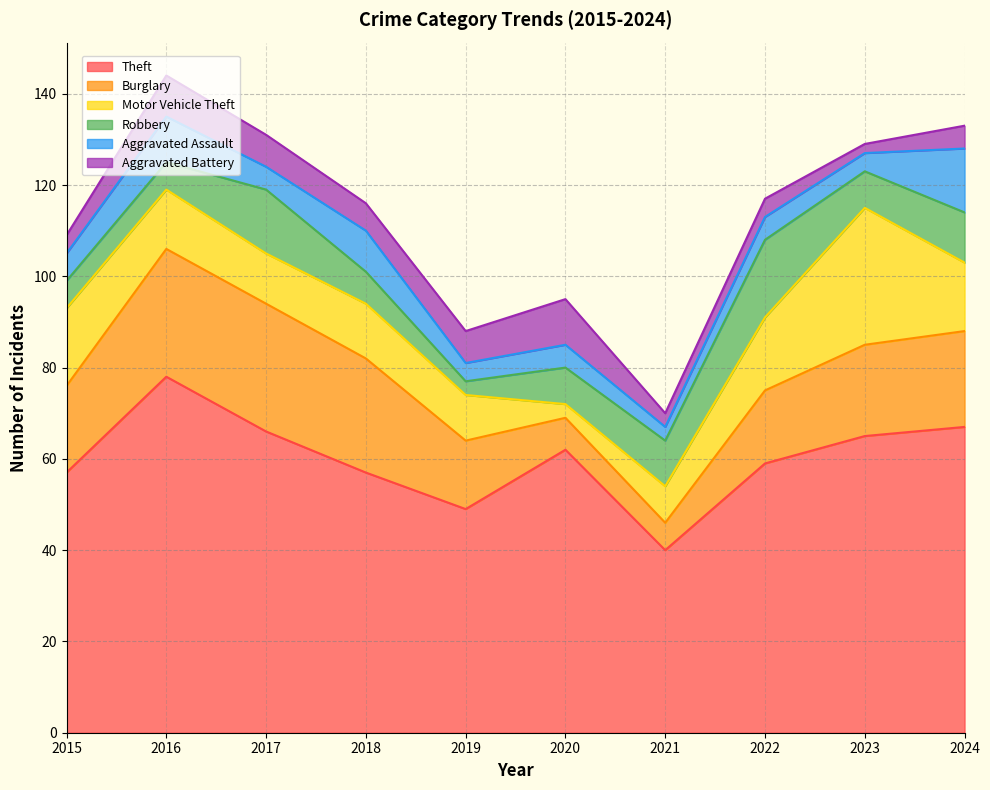

Rank the series by their maximum value, from highest to lowest.

Theft, Motor Vehicle Theft, Burglary, Robbery, Aggravated Assault, Aggravated Battery